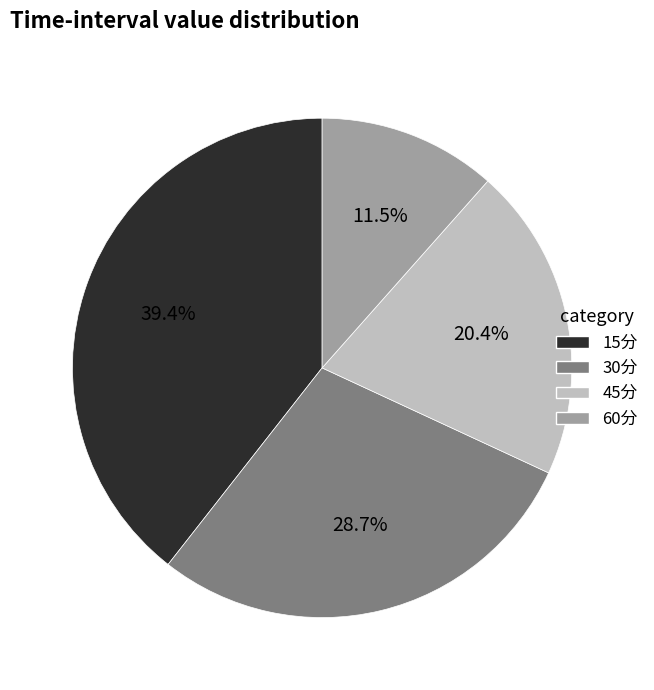

Is 60分 the majority of the pie?

No